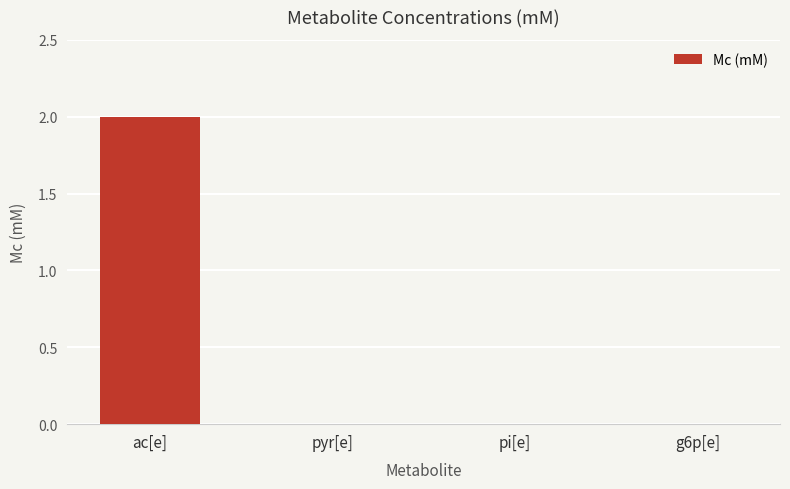

What is the sum of all values?

2.0